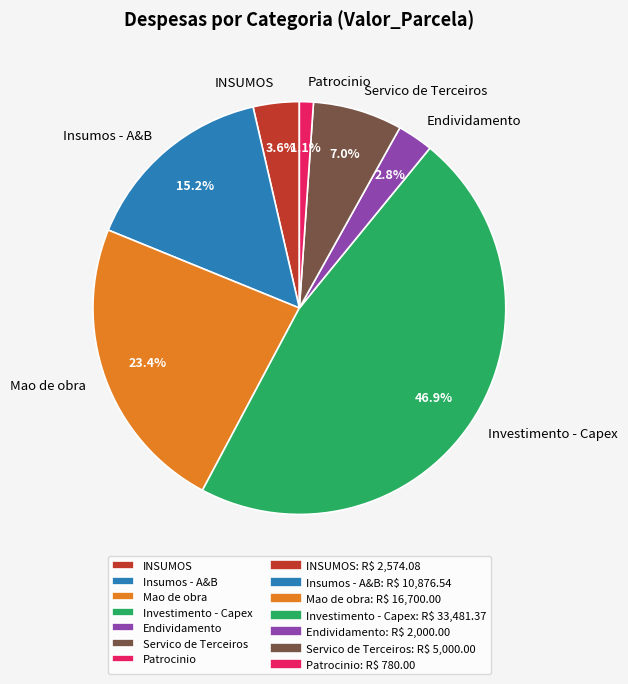

How many segments does this pie chart have?

7